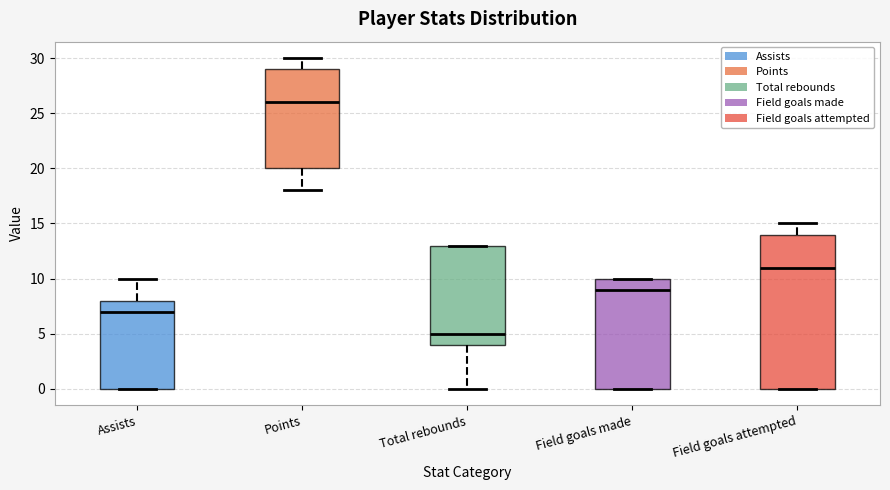

Reading left to right, read every box against the y-axis: the position of its median line, the range the box covers, and the ends of its whiskers. The values are not printed on the chart, so give them approximately, as read against the axis.

Assists: median 7, box 0 to 8, whiskers 0 to 10
Points: median 26, box 20 to 29, whiskers 18 to 30
Total rebounds: median 5, box 4 to 13, whiskers 0 to 13
Field goals made: median 9, box 0 to 10, whiskers 0 to 10
Field goals attempted: median 11, box 0 to 14, whiskers 0 to 15